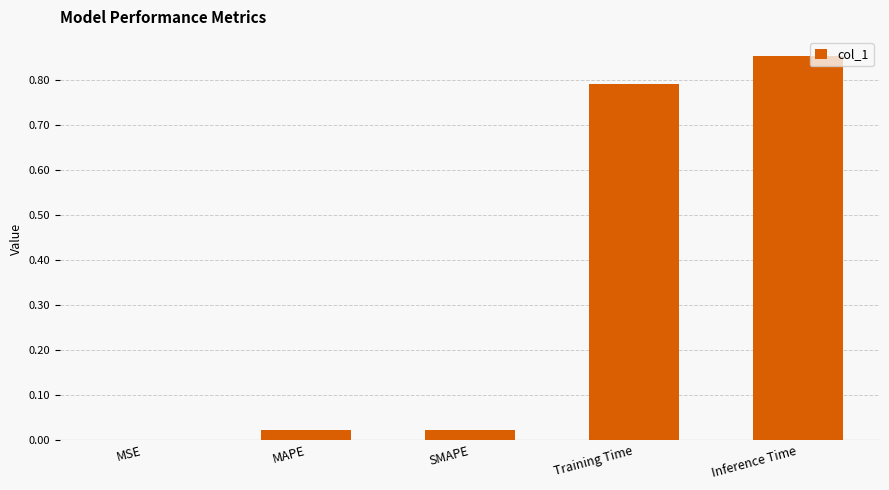

The value at MAPE is 0.0. True or false?

True